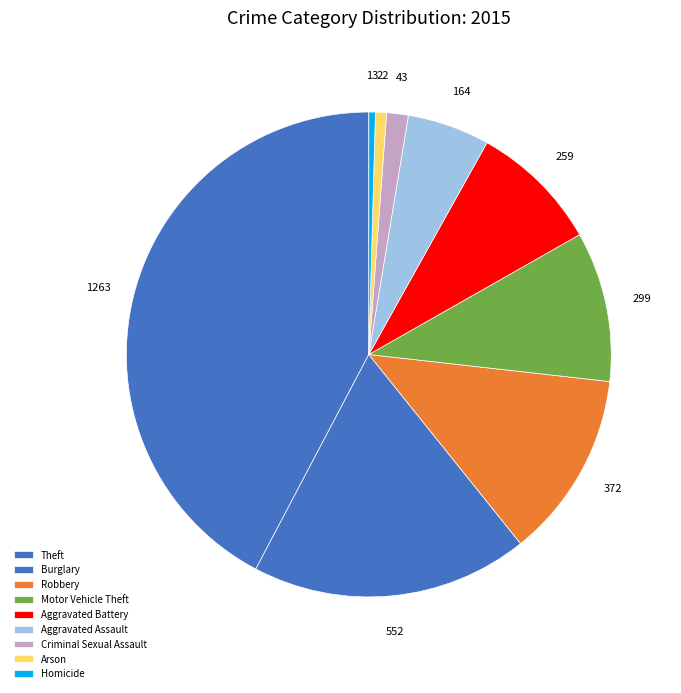

How many segments does this pie chart have?

9